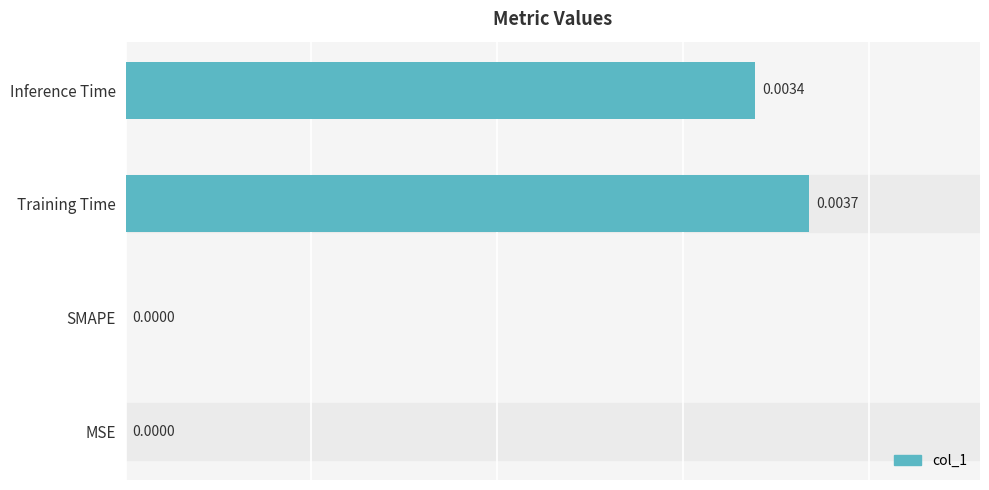

Between SMAPE and Inference Time, which is larger?

Inference Time